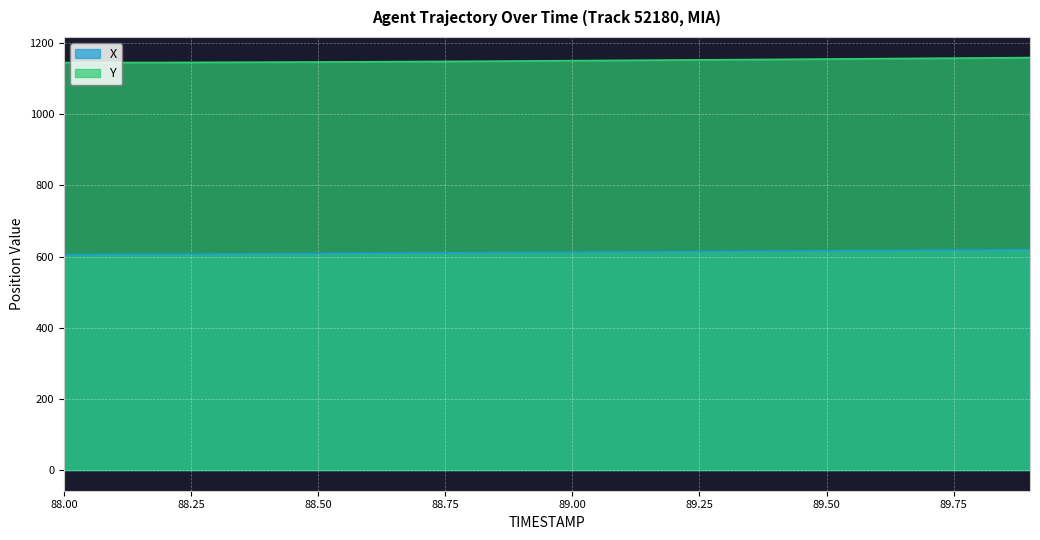

What is the sum of the Y values at 88.7 and 88.3?

2293.5